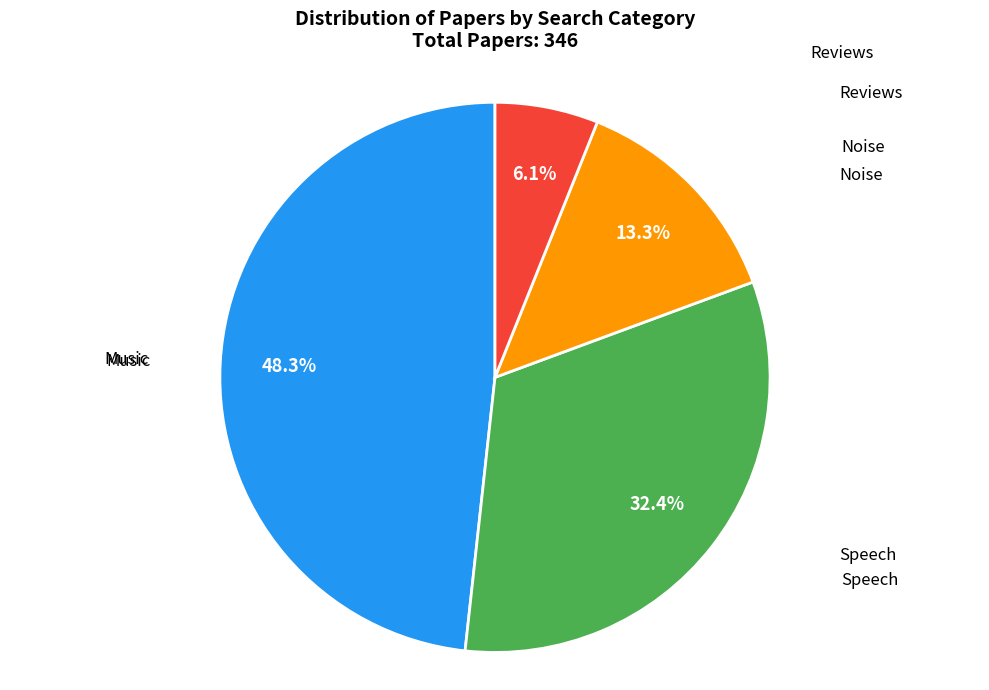

To the nearest percent, what is the difference between the largest and smallest slice percentages?

42%